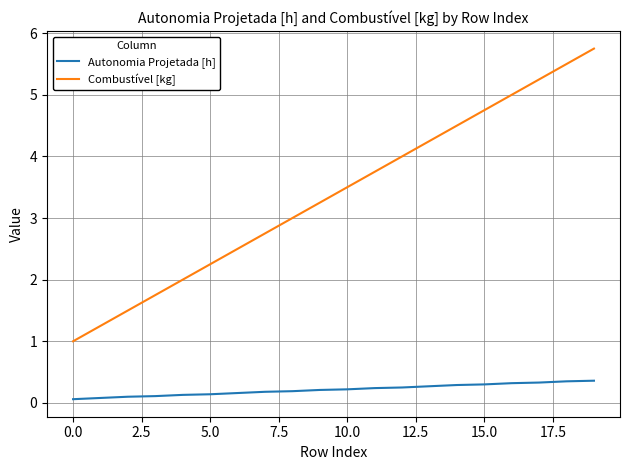

List the series in order of their peak value, highest first.

Combustível [kg], Autonomia Projetada [h]